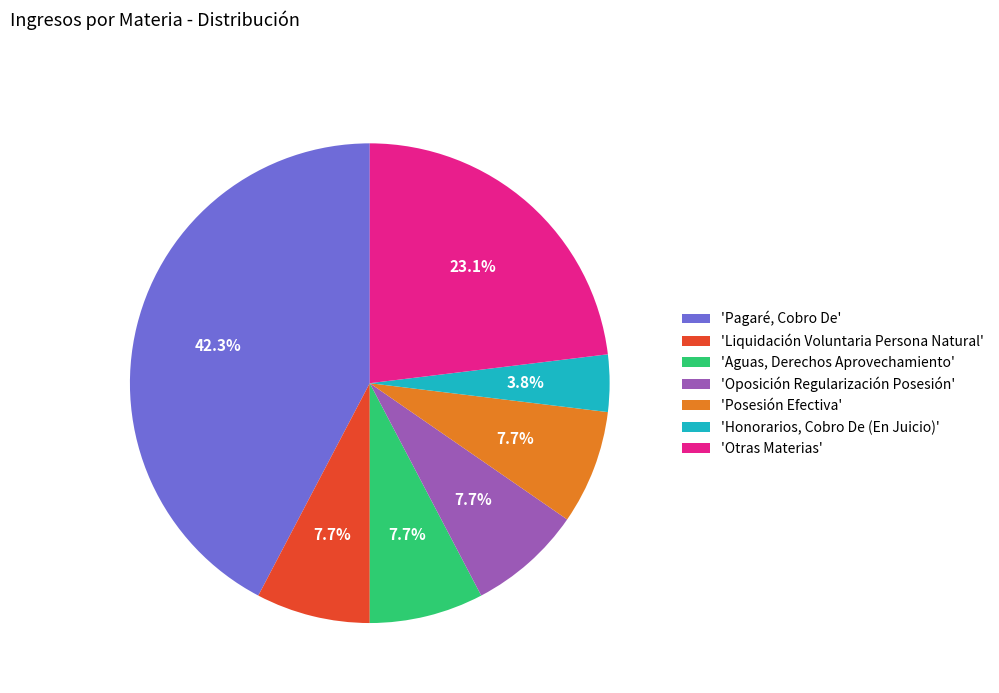

What is the smallest slice in the pie chart?

'Honorarios, Cobro De (En Juicio)'